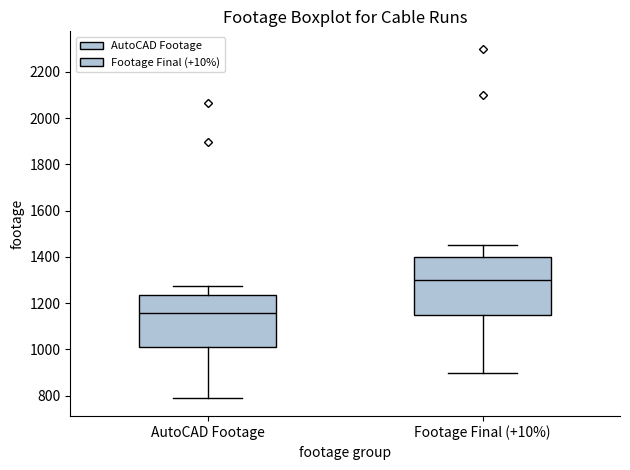

Where does the lower whisker of the box for AutoCAD Footage end on the y-axis? The values are not printed on the chart, so give them approximately, as read against the axis.

780